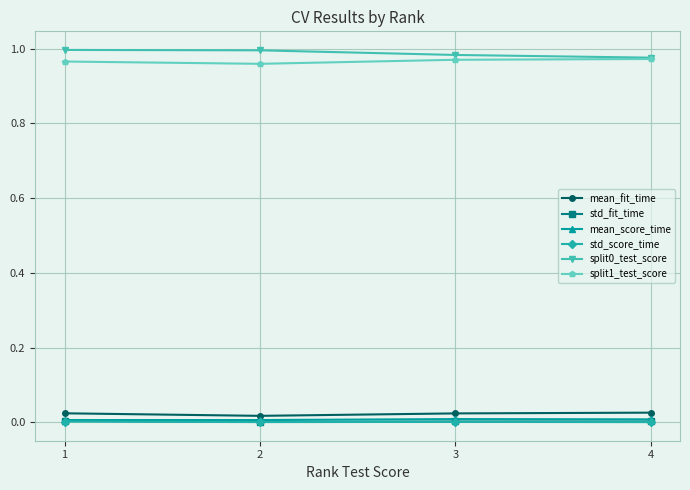

Is the value of std_score_time at 1 greater than the value of mean_fit_time at 2?

No